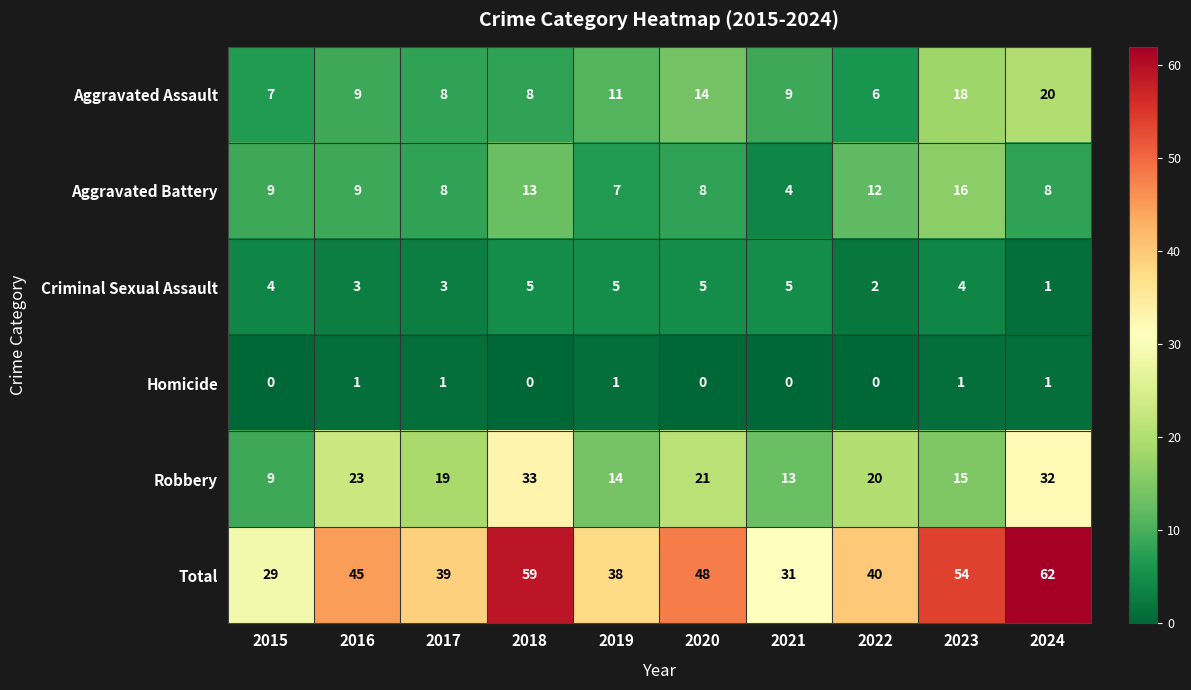

What value does the Aggravated Battery series have at 2018?

13